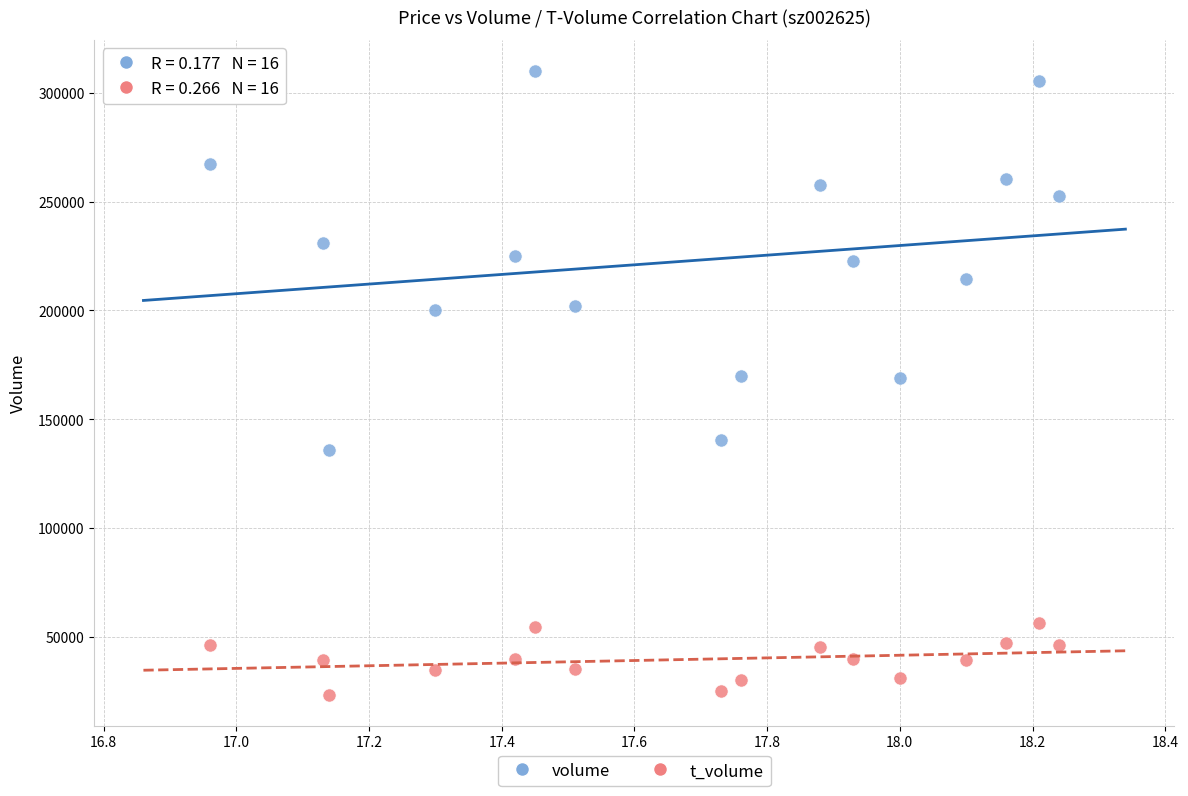

Which series reaches the minimum Y coordinate?

t_volume